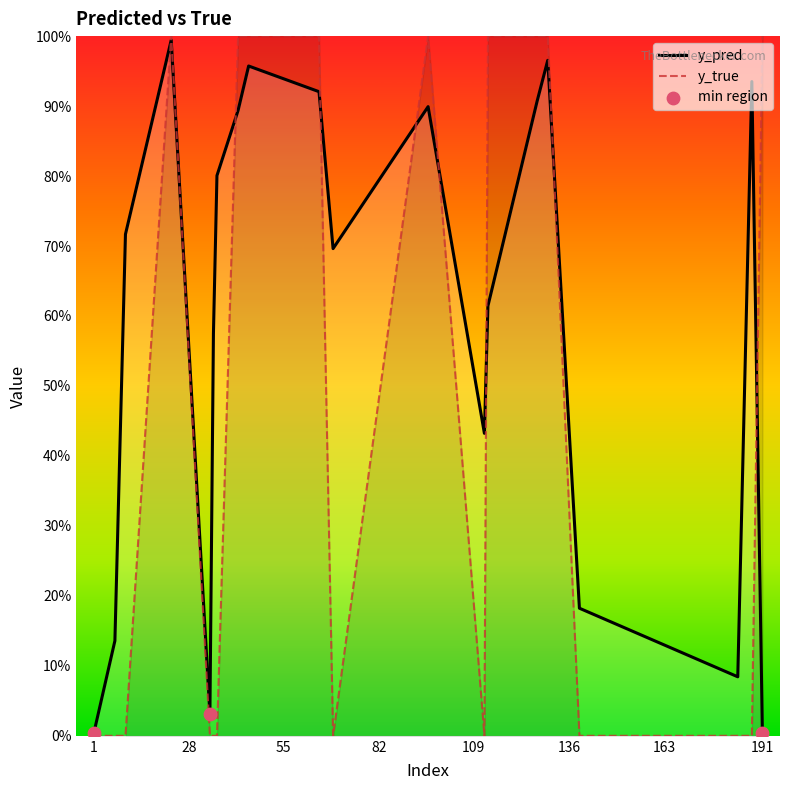

Which series has the largest Y range (max minus min)?

y_true